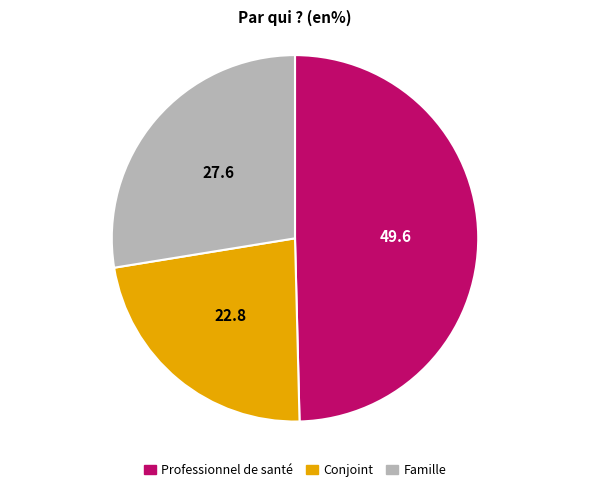

How many slices are in this pie chart?

3